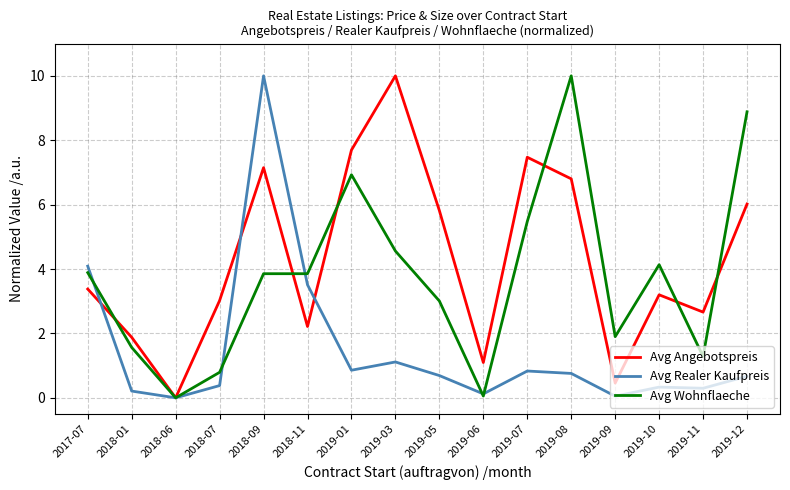

Is it true that Avg Angebotspreis equals 8.0 at 2019-05?

False